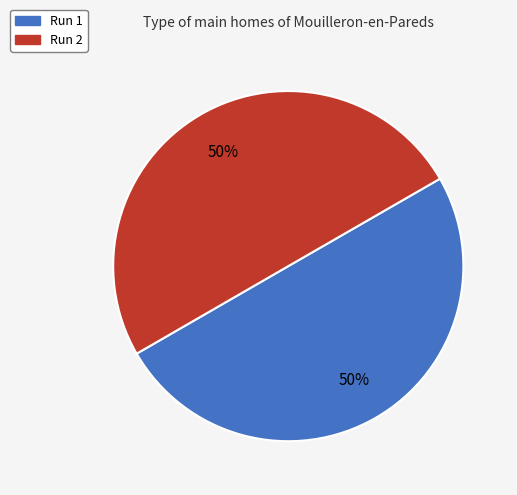

To the nearest percent, what is the average slice percentage?

50%